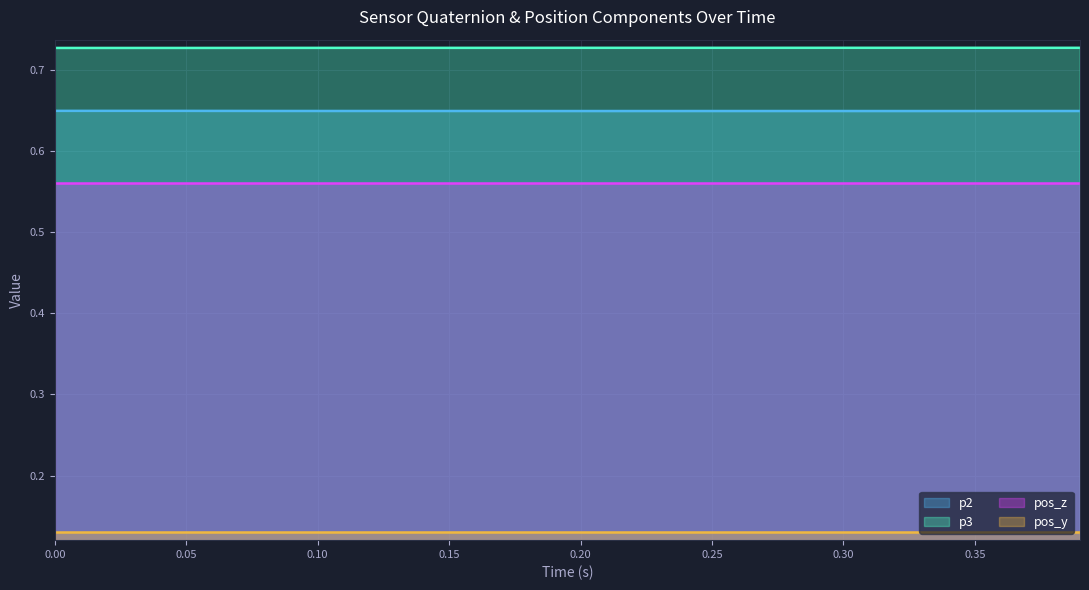

The p3 series shows 1.2 at 0.35. True or false?

False